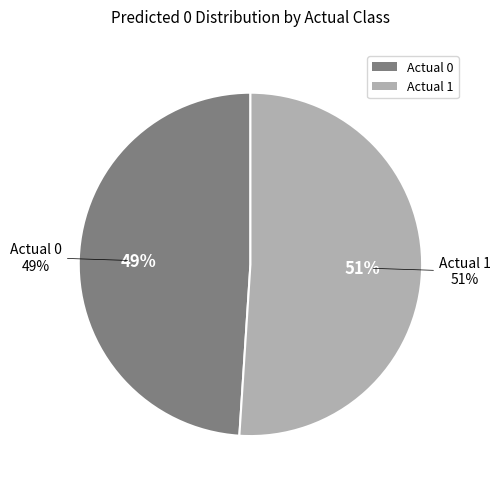

Is it true that Actual 1 is 51% of the pie?

True